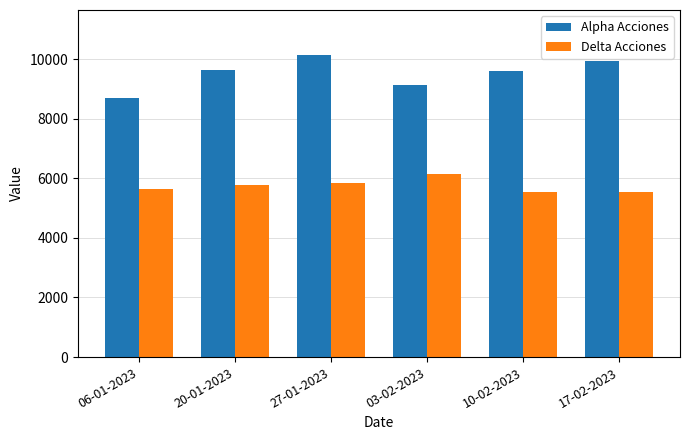

What is the difference between the highest and lowest values at 17-02-2023?

4393.9